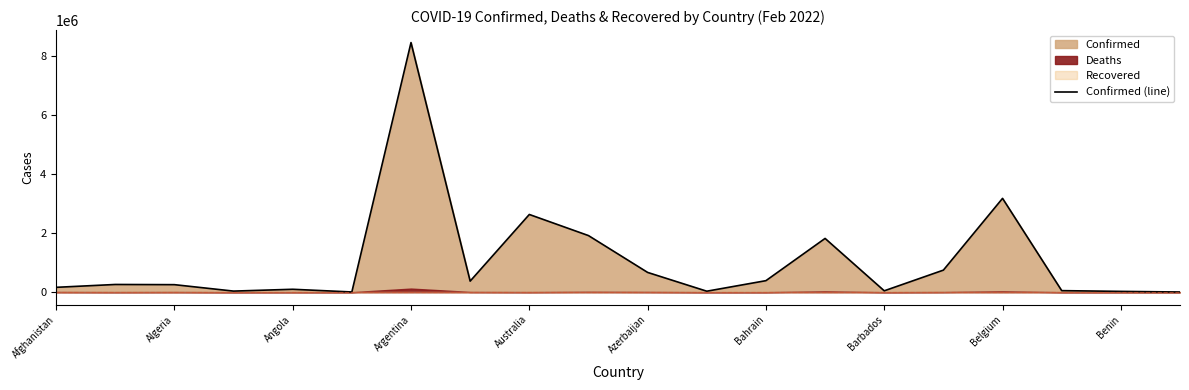

At which label is Confirmed (line) closest to 4239120?

Belgium